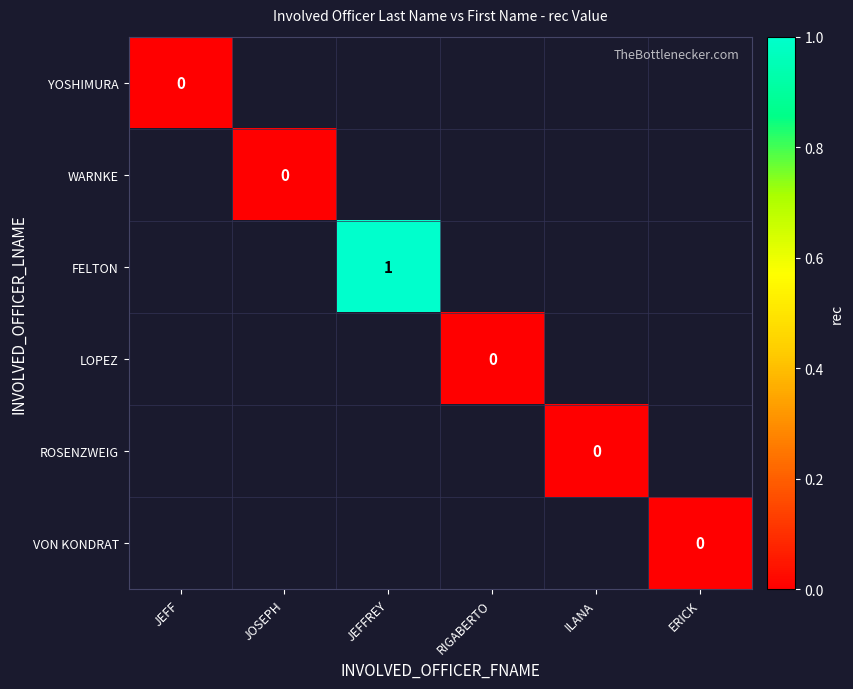

List the labels in order of LOPEZ value, smallest first.

JEFF, JOSEPH, JEFFREY, RIGABERTO, ILANA, ERICK